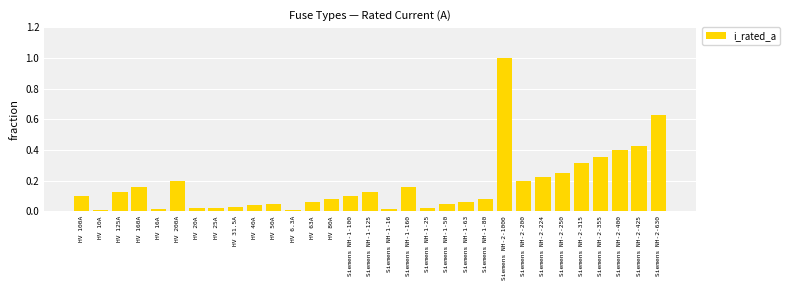

Which has a higher value, HV 40A or HV 160A?

HV 160A